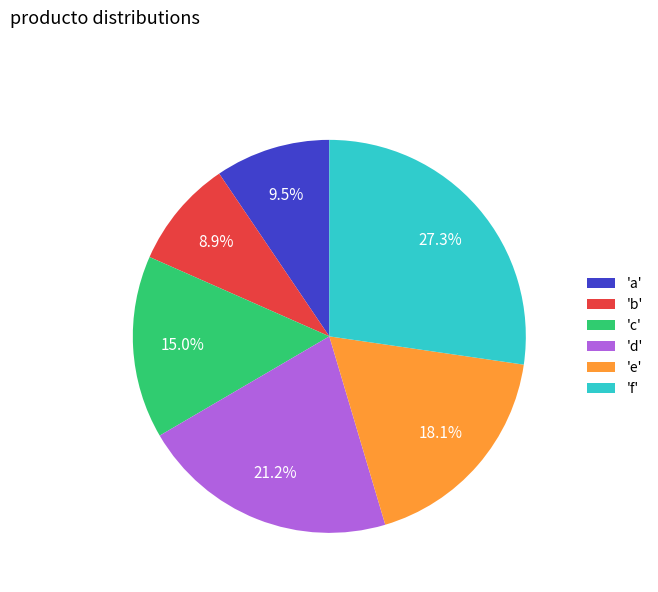

What is the smallest slice in the pie chart?

'b'